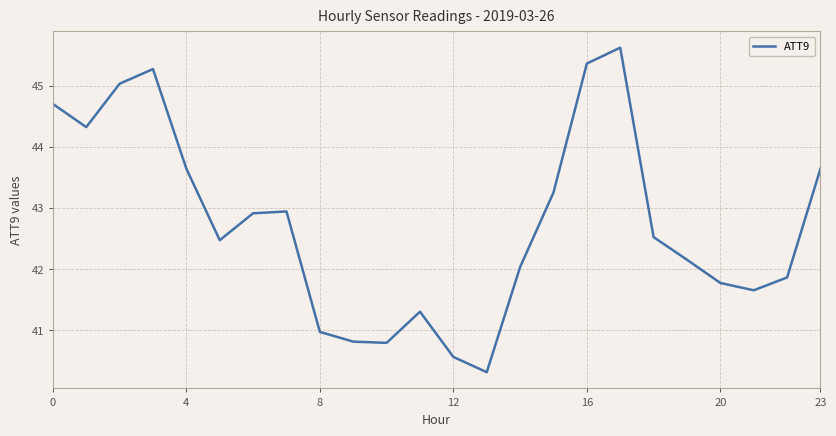

What is the maximum value shown in the chart?

45.6